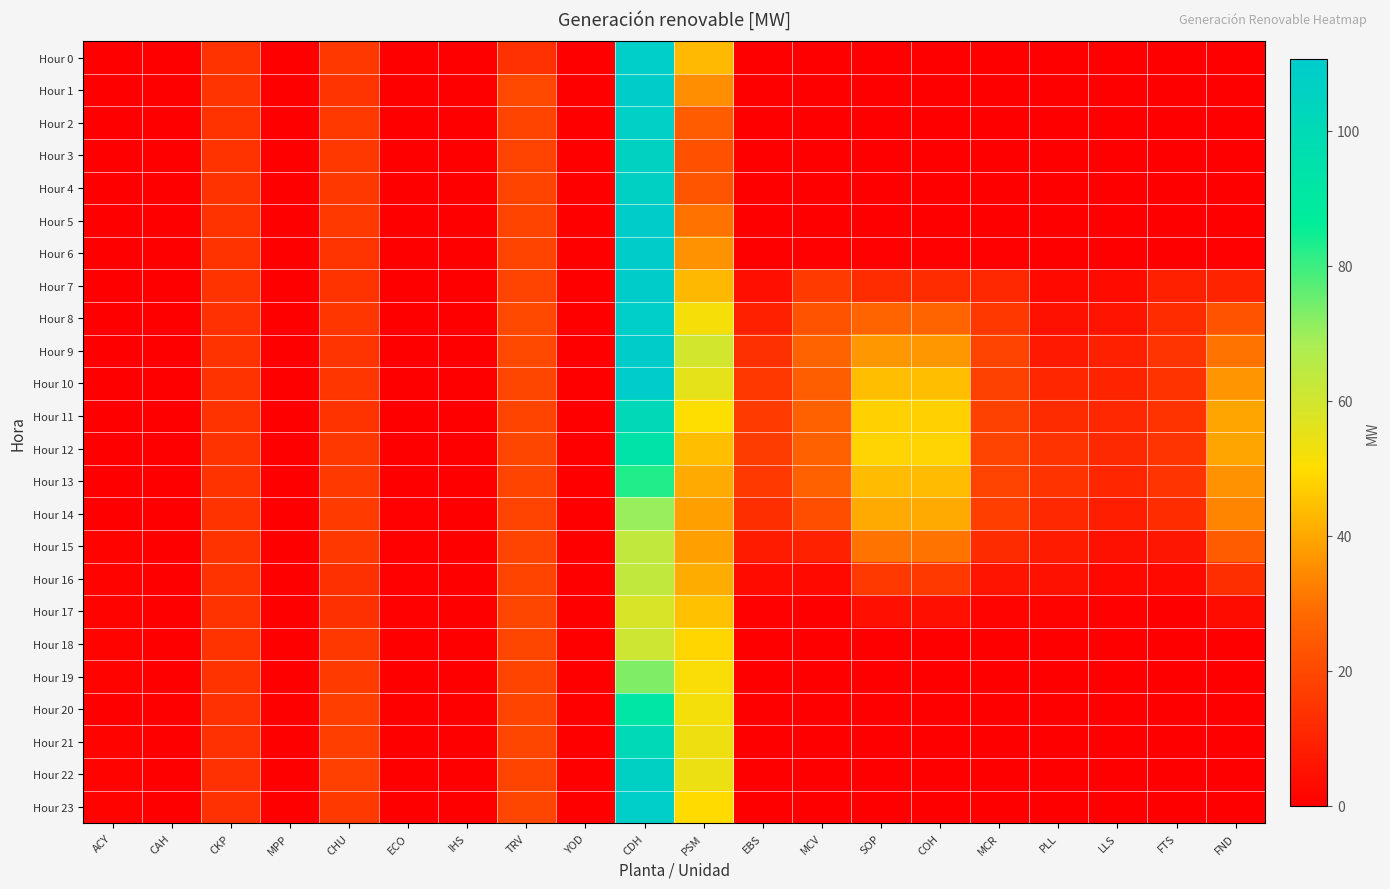

Which label corresponds to the largest value in the chart?

CDH